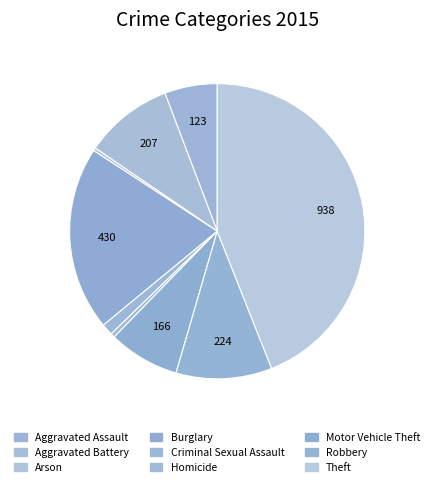

True or false: Criminal Sexual Assault accounts for 11% of the total.

False